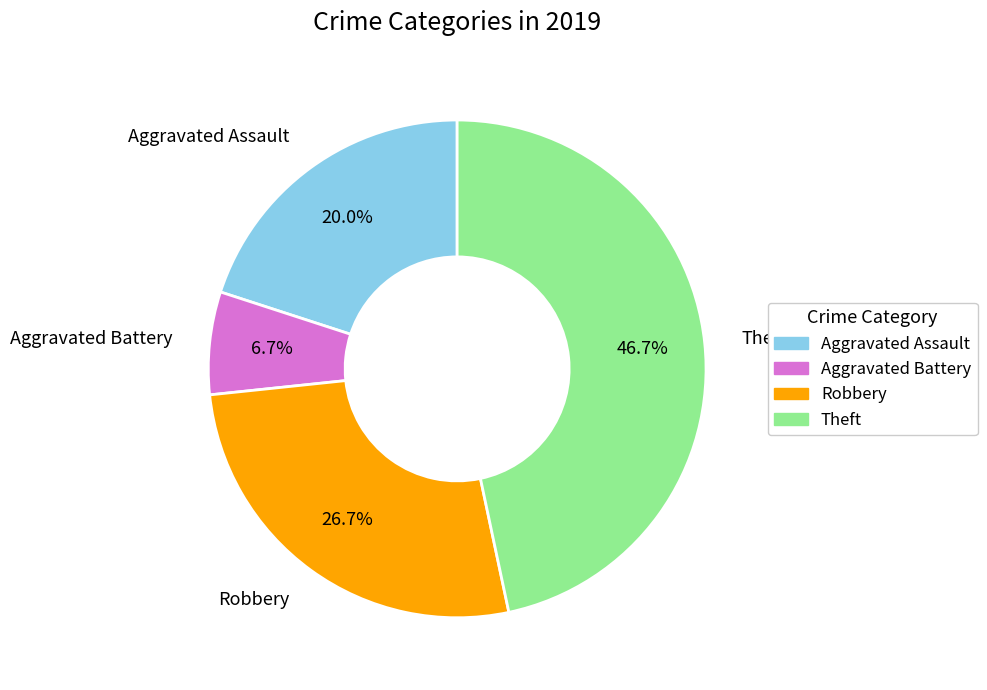

How much of the chart is everything except Aggravated Assault?

80.0%